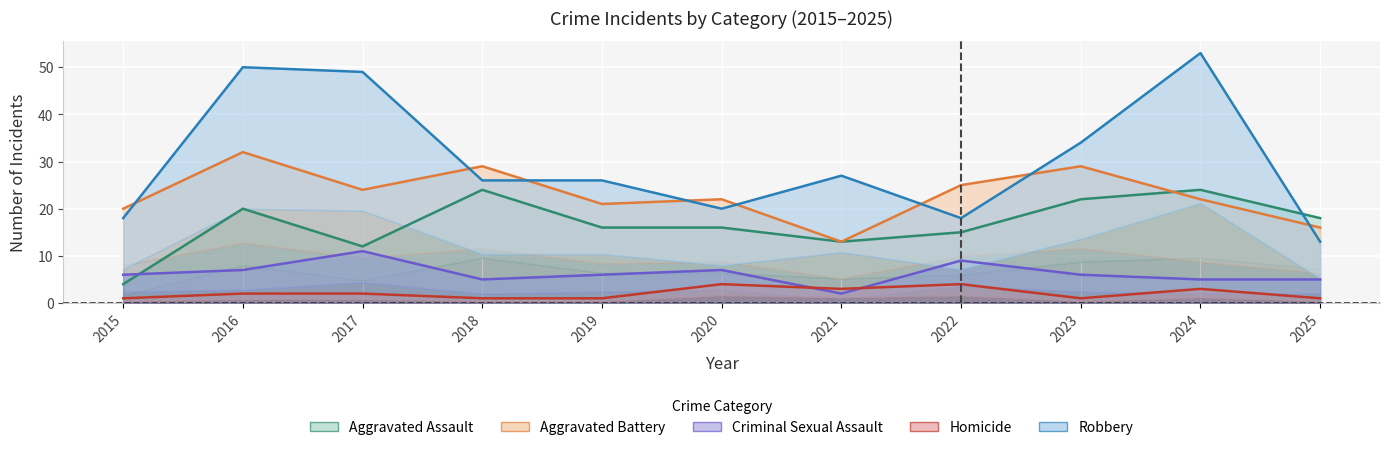

At which label does Aggravated Battery reach its peak?

2016